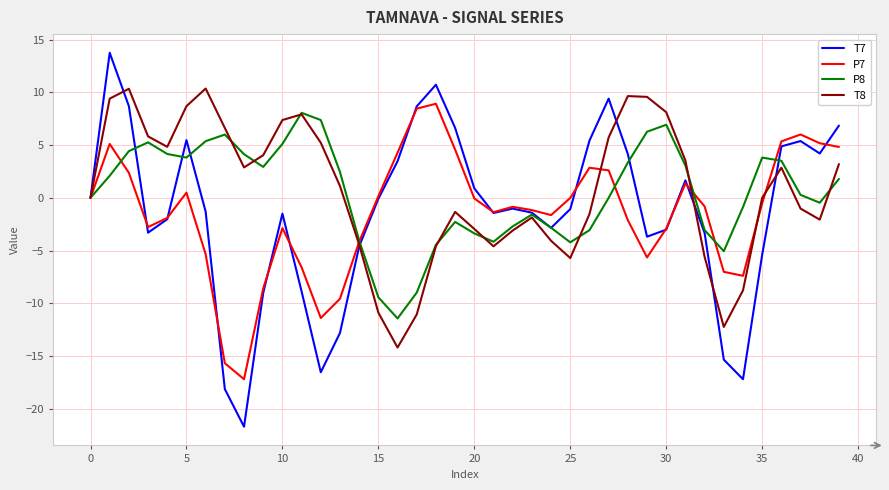

Which series has the largest range (max minus min)?

T7